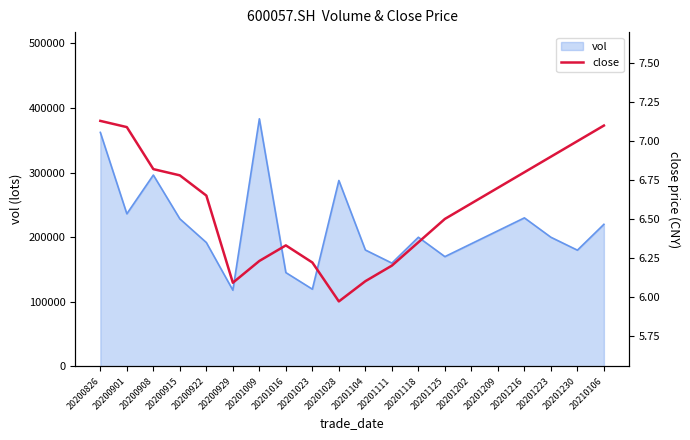

Where is the data nearest to the value 6?

20201028